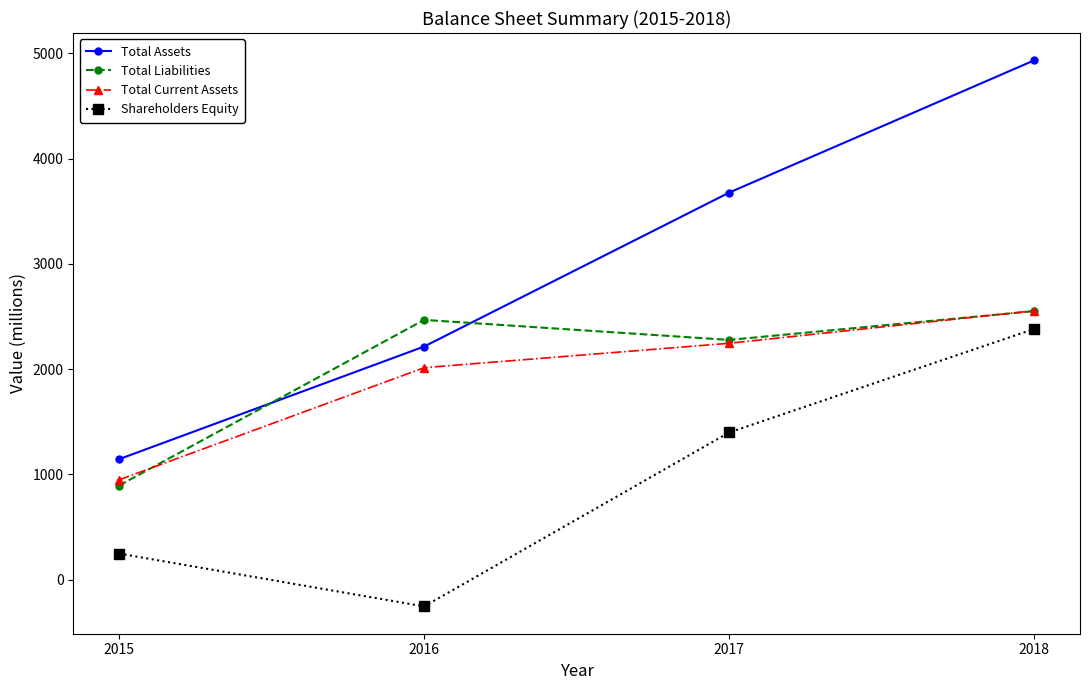

What is the average value of the Total Current Assets series?

1941